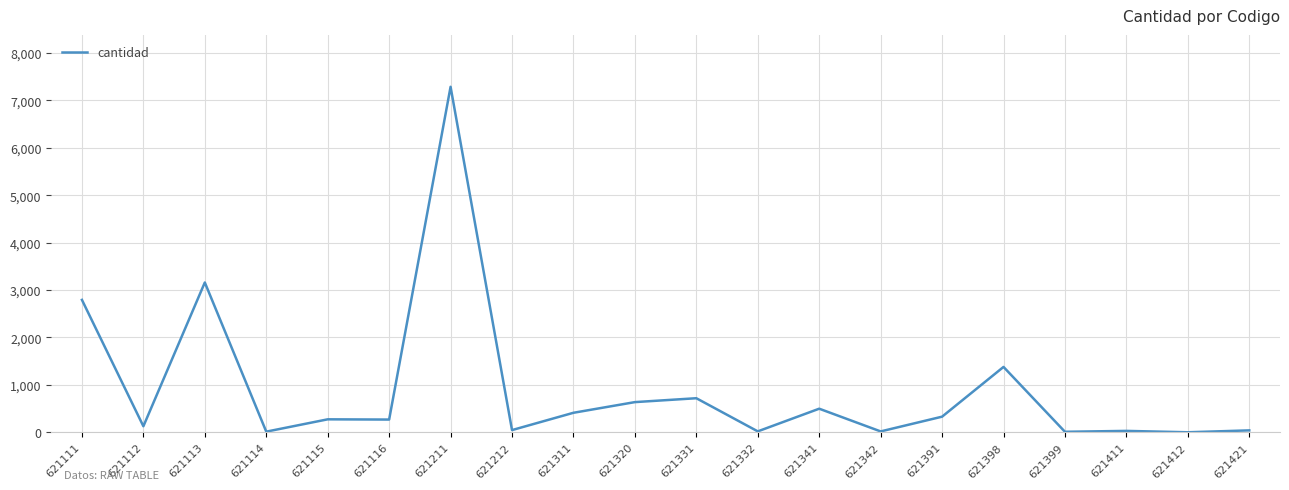

How many lines are shown in the chart?

1